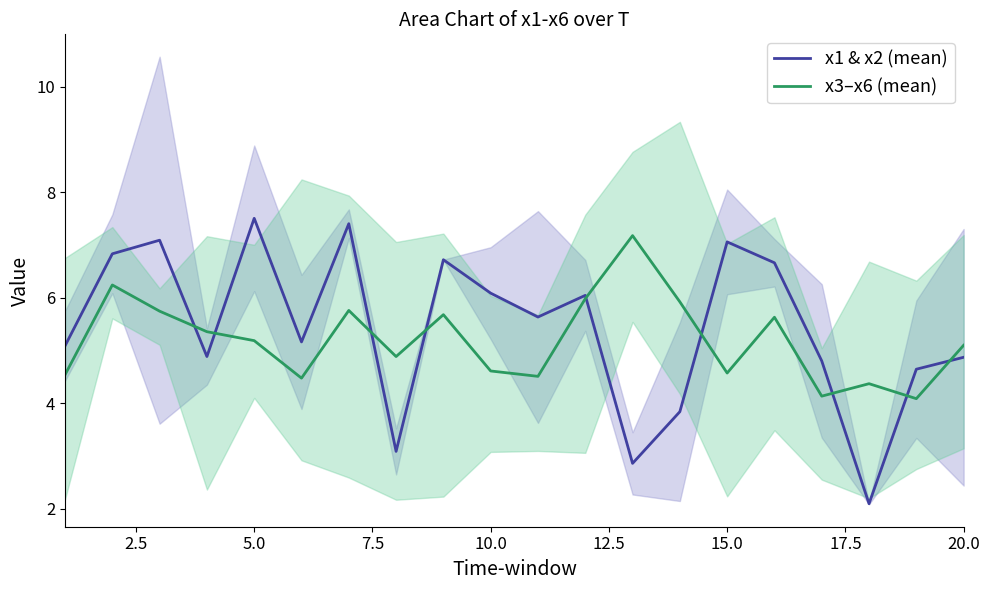

How many data points in x1 & x2 (mean) are less than 5?

8